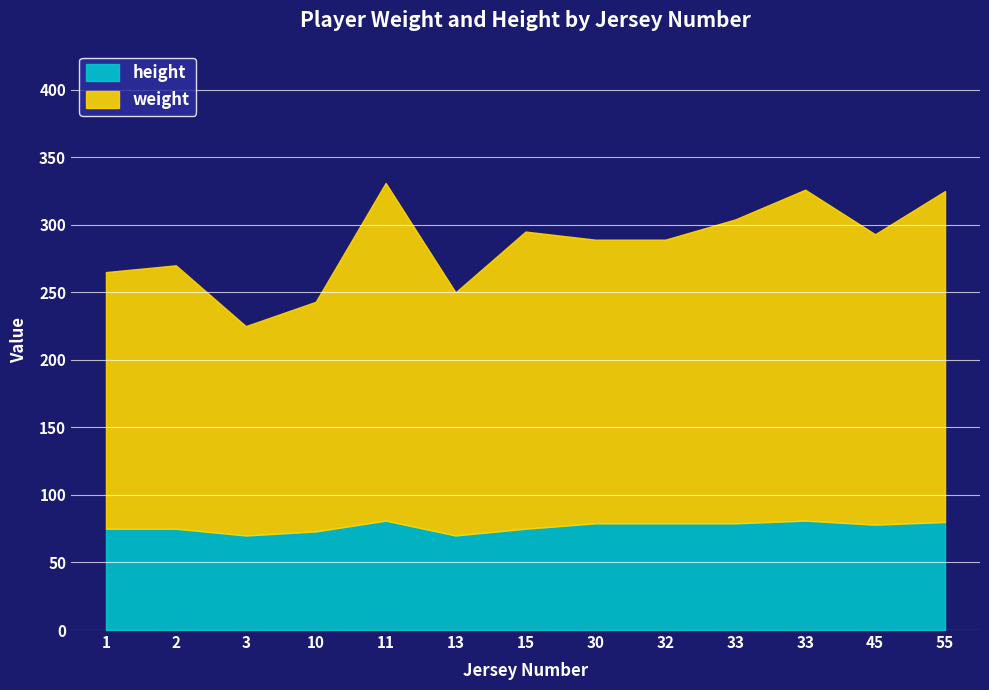

At which category is the sum across all series the highest?

11